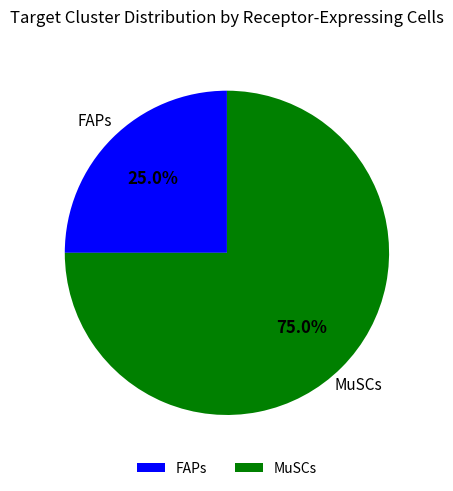

Combined, what portion of the pie is MuSCs and FAPs?

100.0%